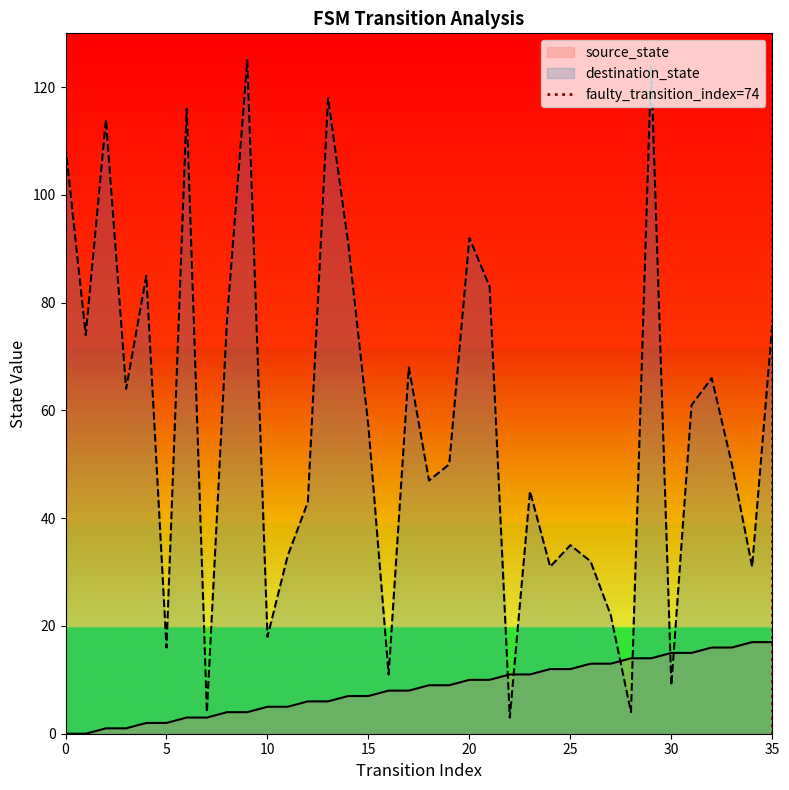

What is the lowest value of the destination_state series?

3